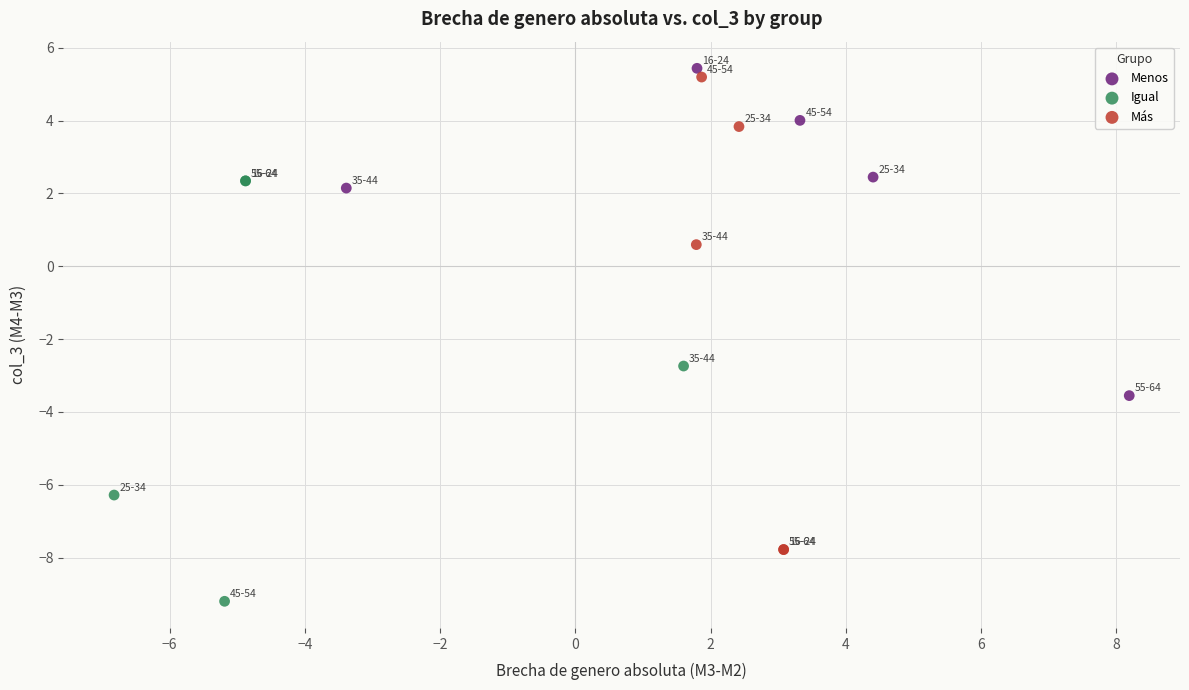

Which series reaches the maximum Y coordinate?

Menos